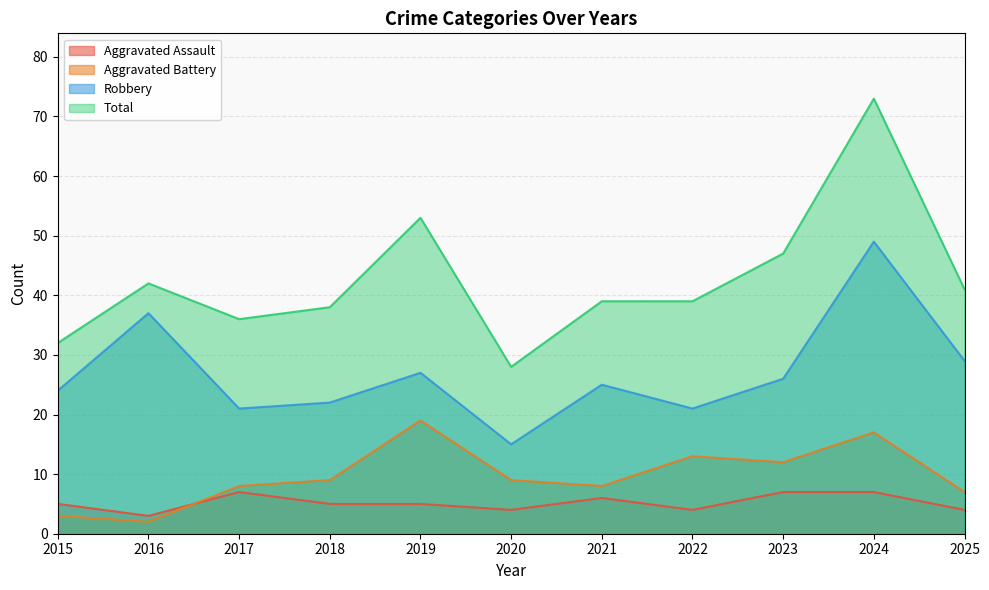

Read the Aggravated Assault value at 2019.

5